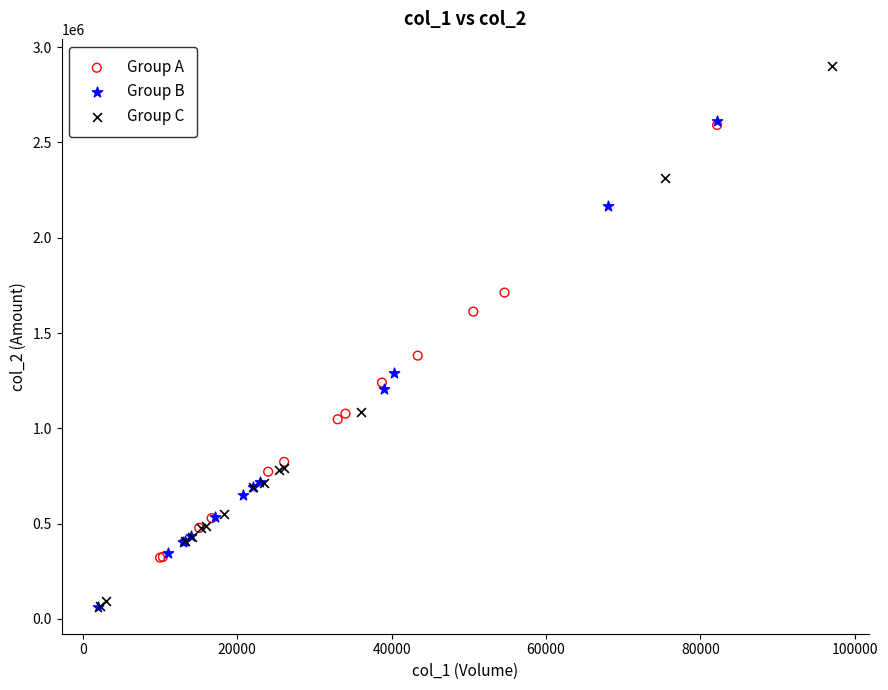

Which series reaches the maximum Y coordinate?

Group C